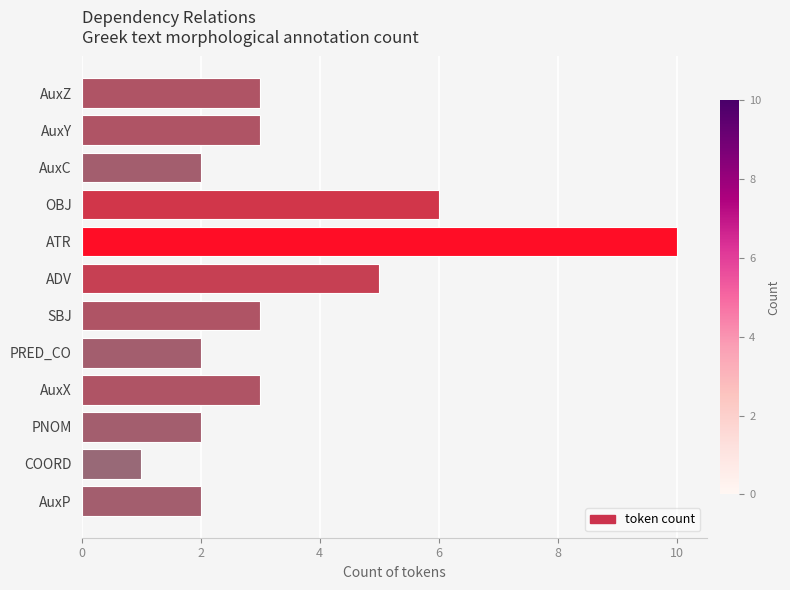

Reading bottom to top, transcribe all the data shown in this chart.

AuxP=2	COORD=1	PNOM=2	AuxX=3	PRED_CO=2	SBJ=3	ADV=5	ATR=10	OBJ=6	AuxC=2	AuxY=3	AuxZ=3